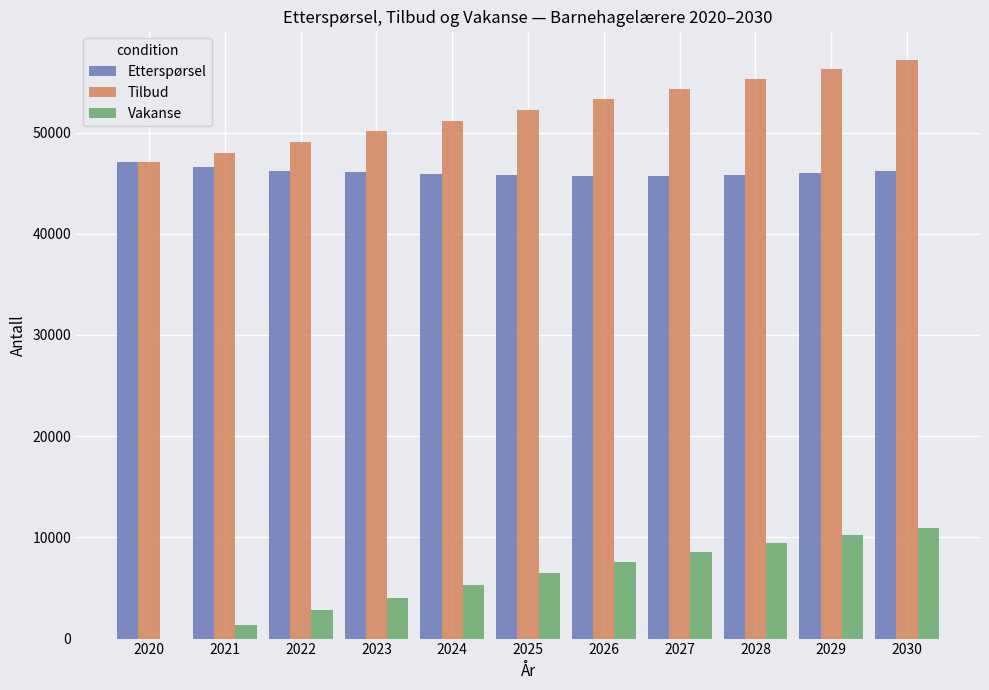

What is the total value across all series at 2023?

100222